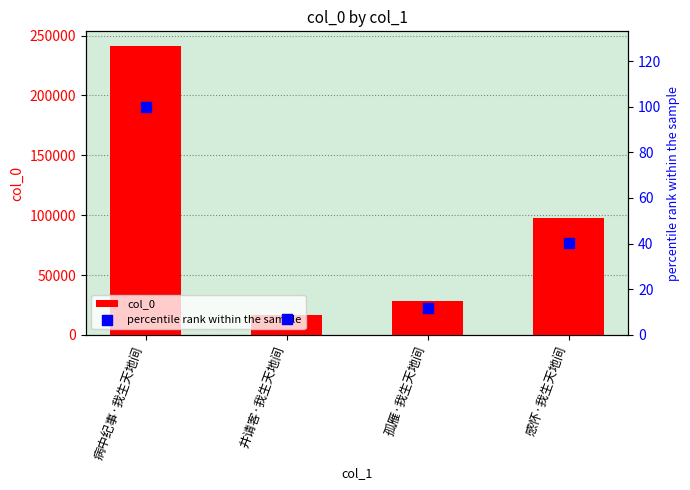

What are all the series names shown in the legend?

col_0, percentile rank within the sample